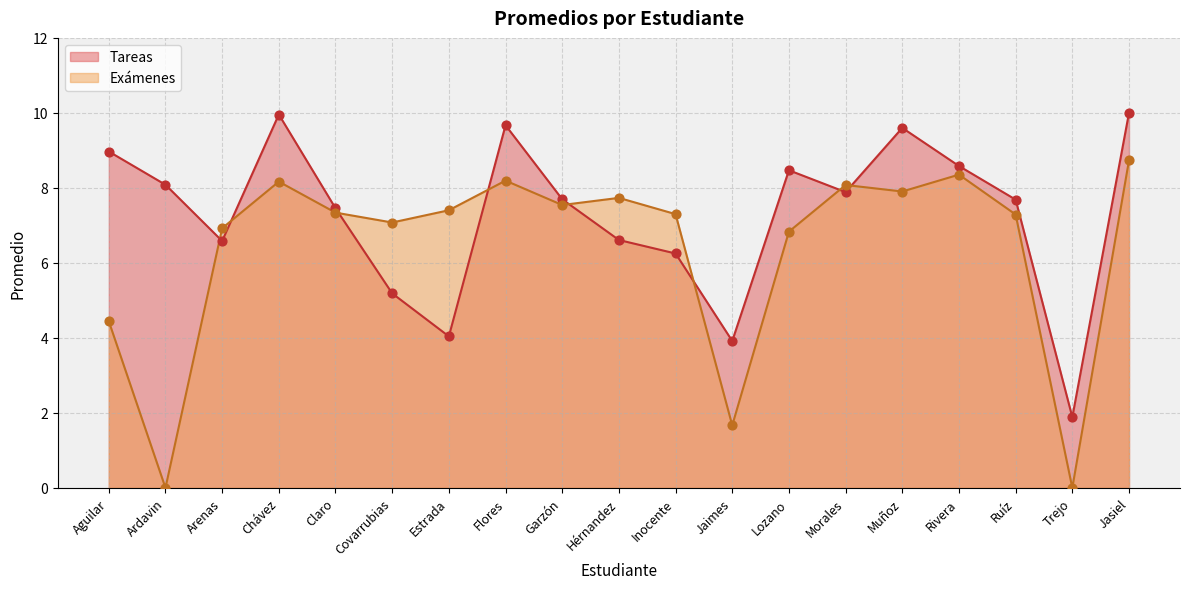

What are all the series names shown in the legend?

Tareas, Exámenes